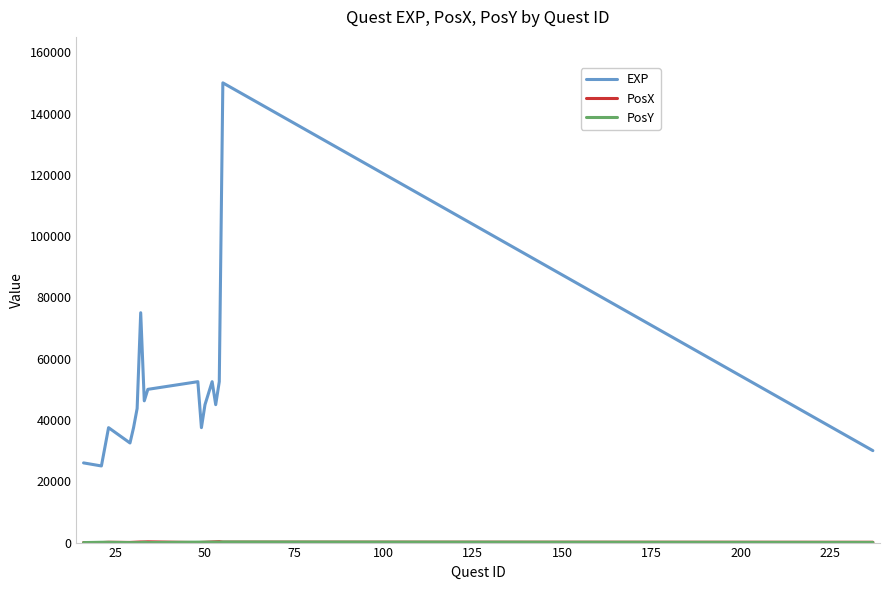

What is the greatest value displayed?

150000